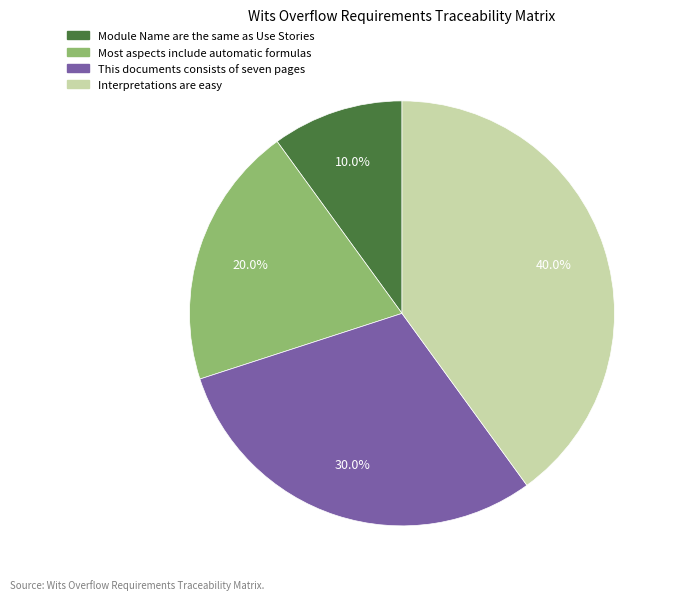

How many segments does this pie chart have?

4